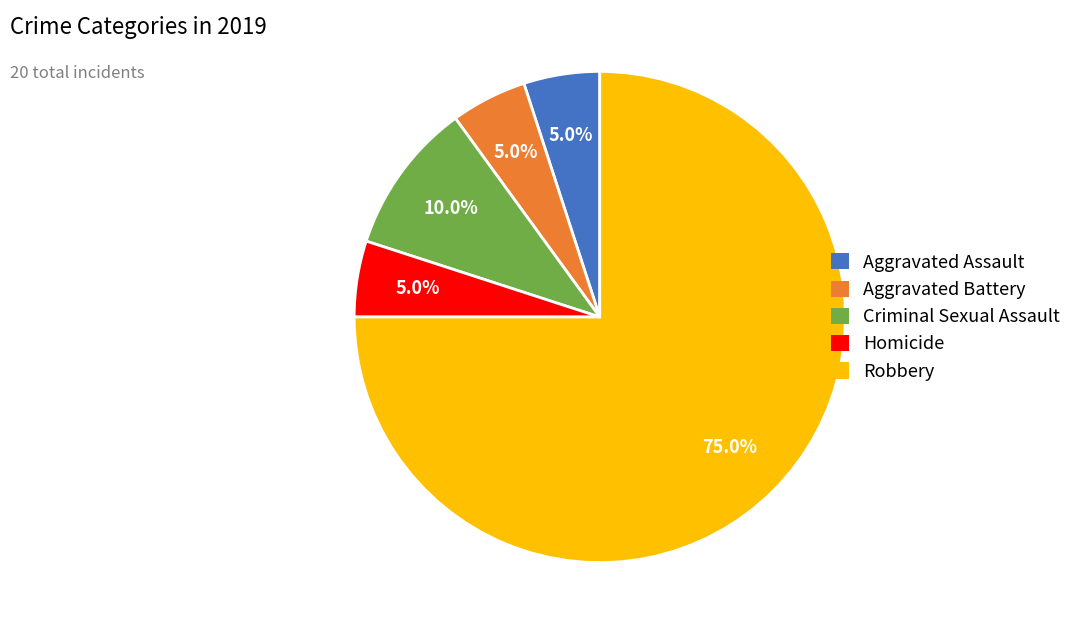

Does Aggravated Battery represent more than half of the total?

No